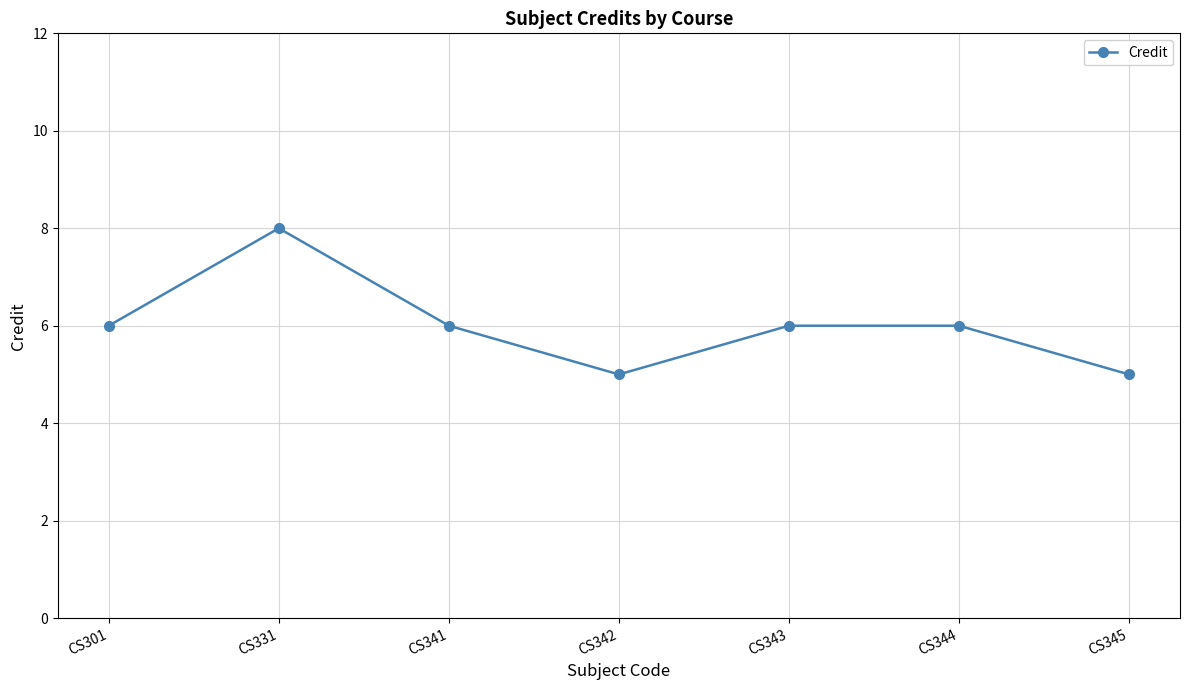

True or false: the data shows 2 at CS342.

False